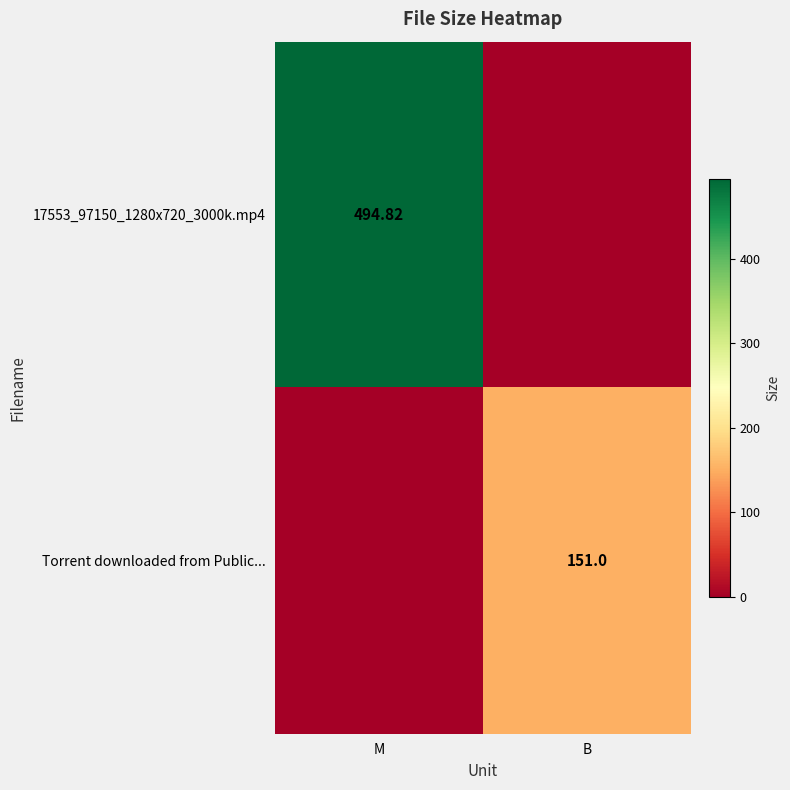

How many data points in 17553_97150_1280x720_3000k.mp4 are less than 494?

1